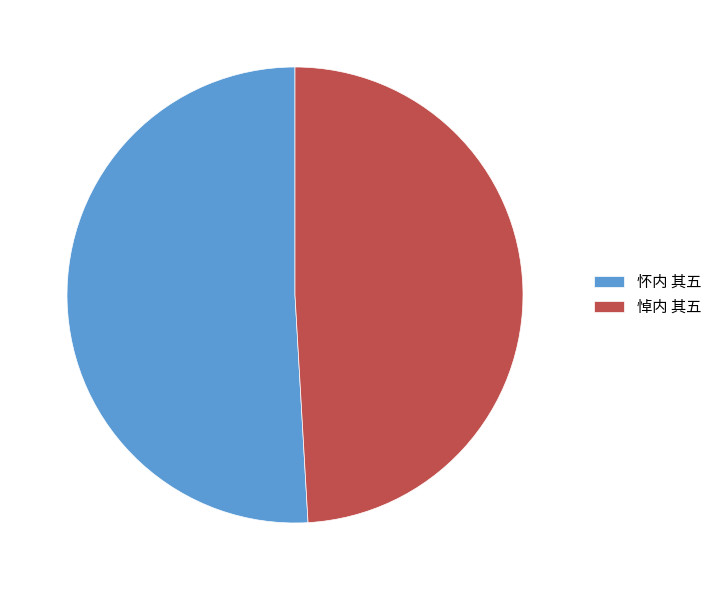

Is it true that 悼内 其五 is 34% of the pie?

False